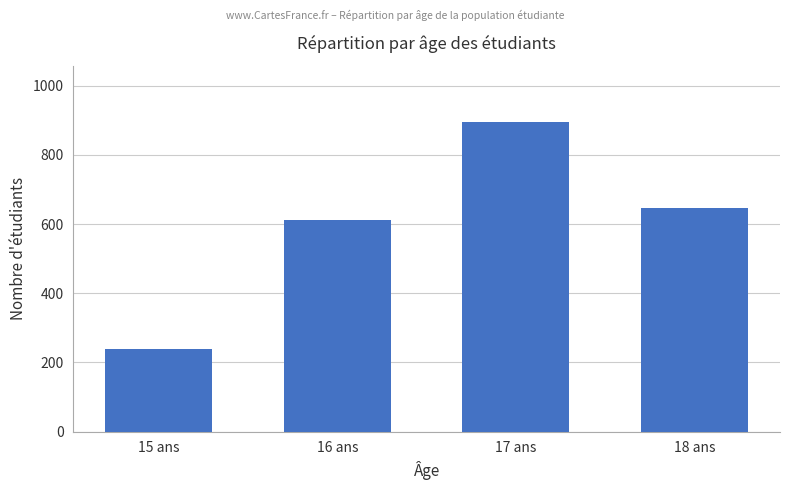

Between 15 ans and 18 ans, which is larger?

18 ans